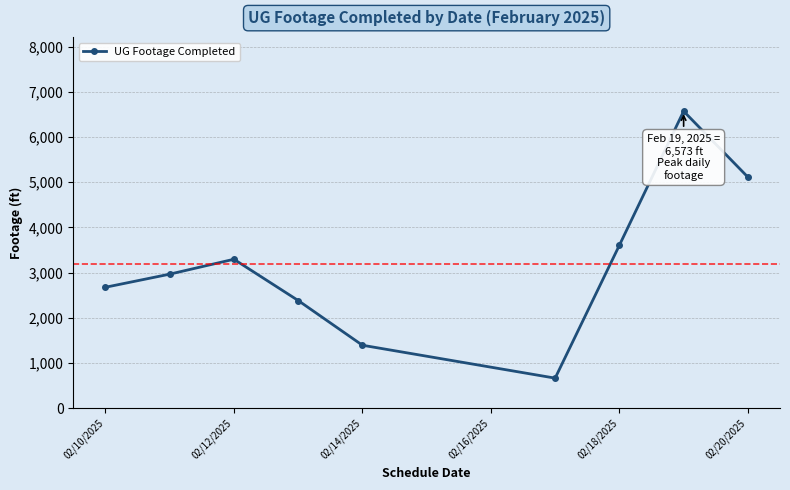

How many interior local peaks (higher than both neighbors) does the data have?

2